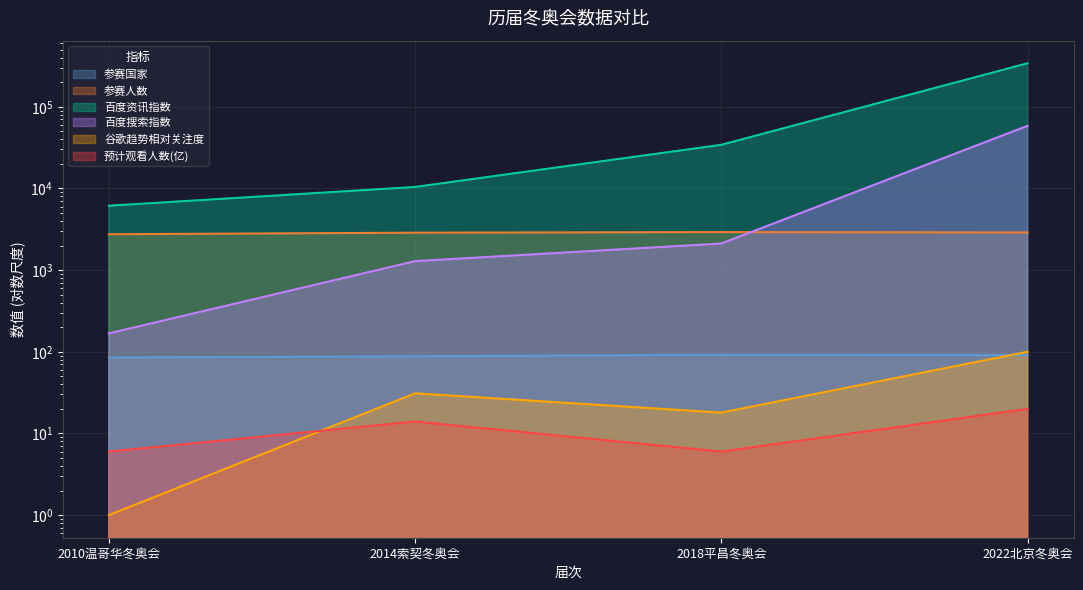

Reading right to left, transcribe all the data shown in this chart.

参赛国家: 2022北京冬奥会=91	2018平昌冬奥会=92	2014索契冬奥会=88	2010温哥华冬奥会=85
参赛人数: 2022北京冬奥会=2892	2018平昌冬奥会=2922	2014索契冬奥会=2873	2010温哥华冬奥会=2750
百度资讯指数: 2022北京冬奥会=341238	2018平昌冬奥会=34249	2014索契冬奥会=10433	2010温哥华冬奥会=6143
百度搜索指数: 2022北京冬奥会=58457	2018平昌冬奥会=2116	2014索契冬奥会=1288	2010温哥华冬奥会=168
谷歌趋势相对关注度: 2022北京冬奥会=100	2018平昌冬奥会=18	2014索契冬奥会=31	2010温哥华冬奥会=1
预计观看人数(亿): 2022北京冬奥会=20	2018平昌冬奥会=6	2014索契冬奥会=14	2010温哥华冬奥会=6